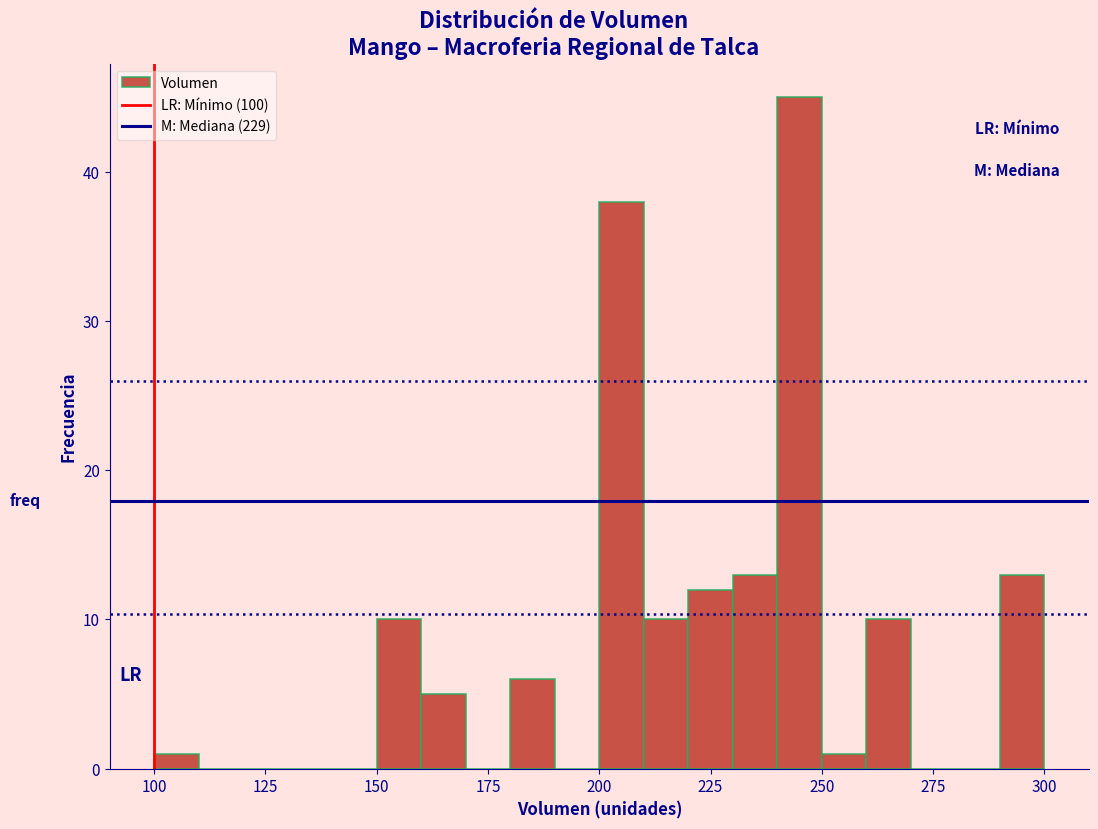

Around what value on the x-axis is the tallest bar? Give the approximate position of its centre, as read against the axis.

245